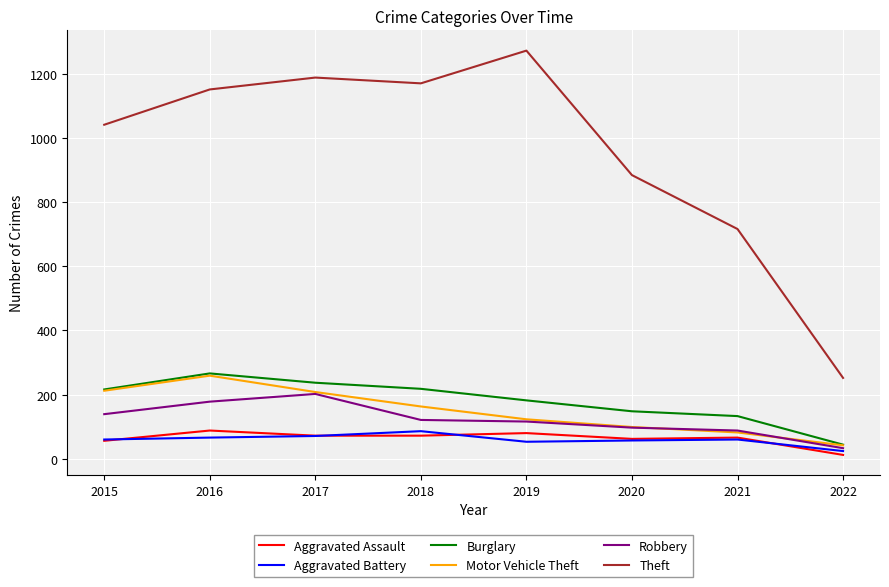

What is the greatest value displayed?

1272